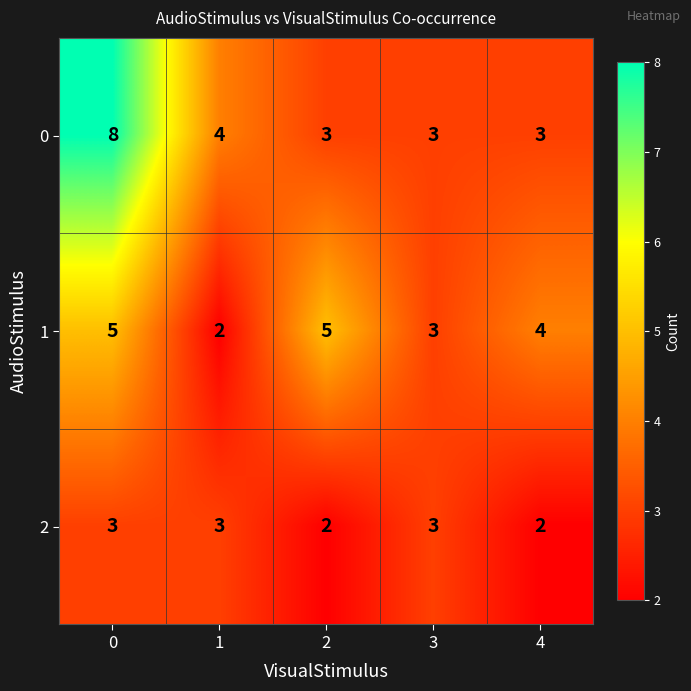

True or false: 1 has a value of 5 at 0.

True